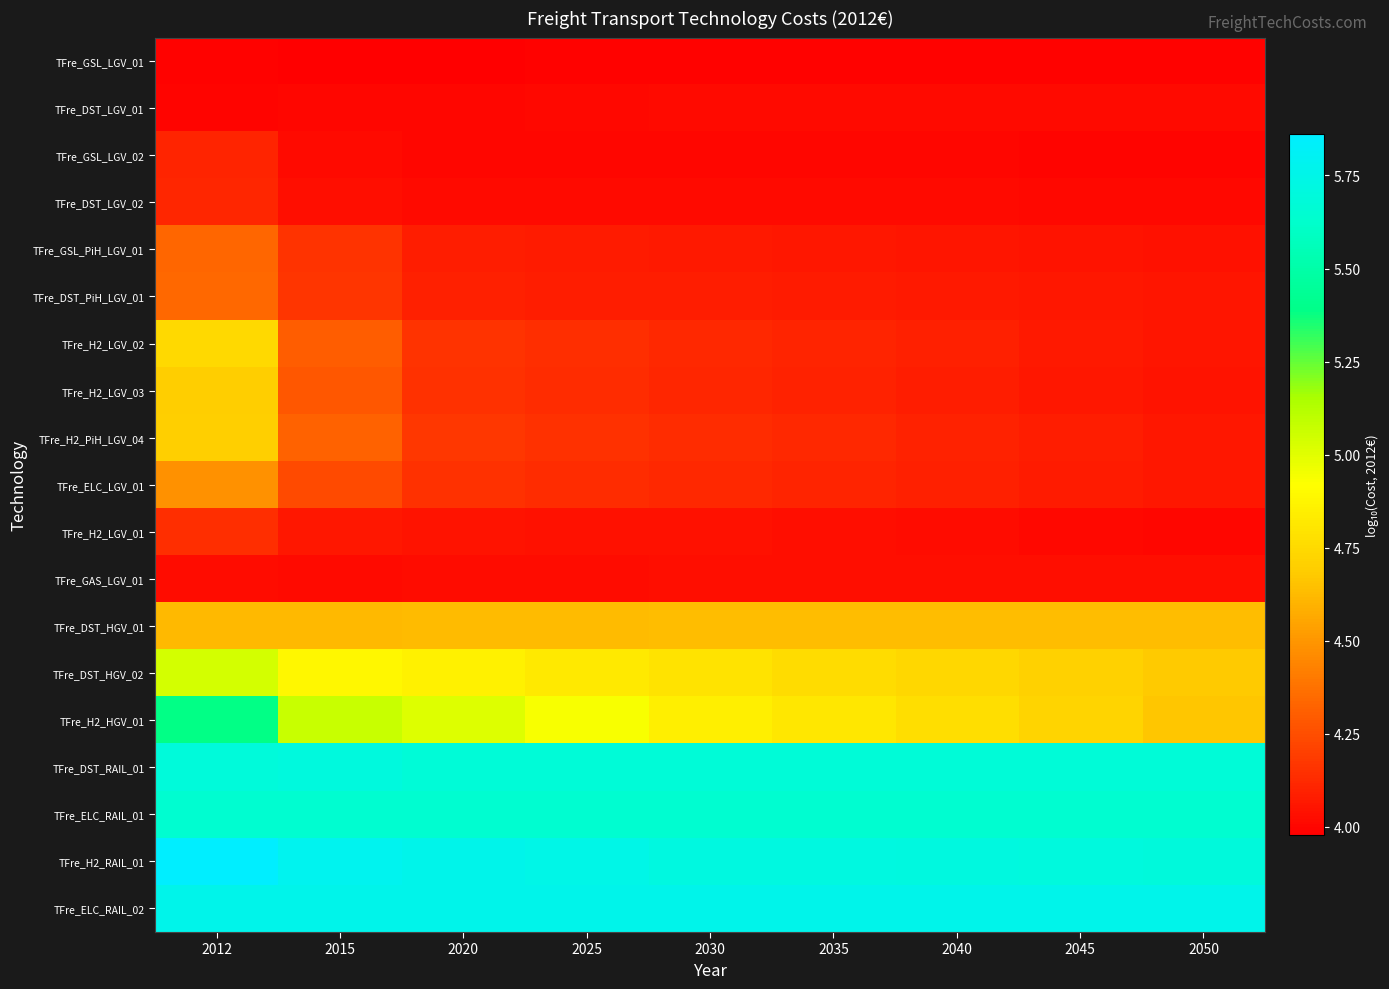

At how many categories does at least one series exceed 4?

9